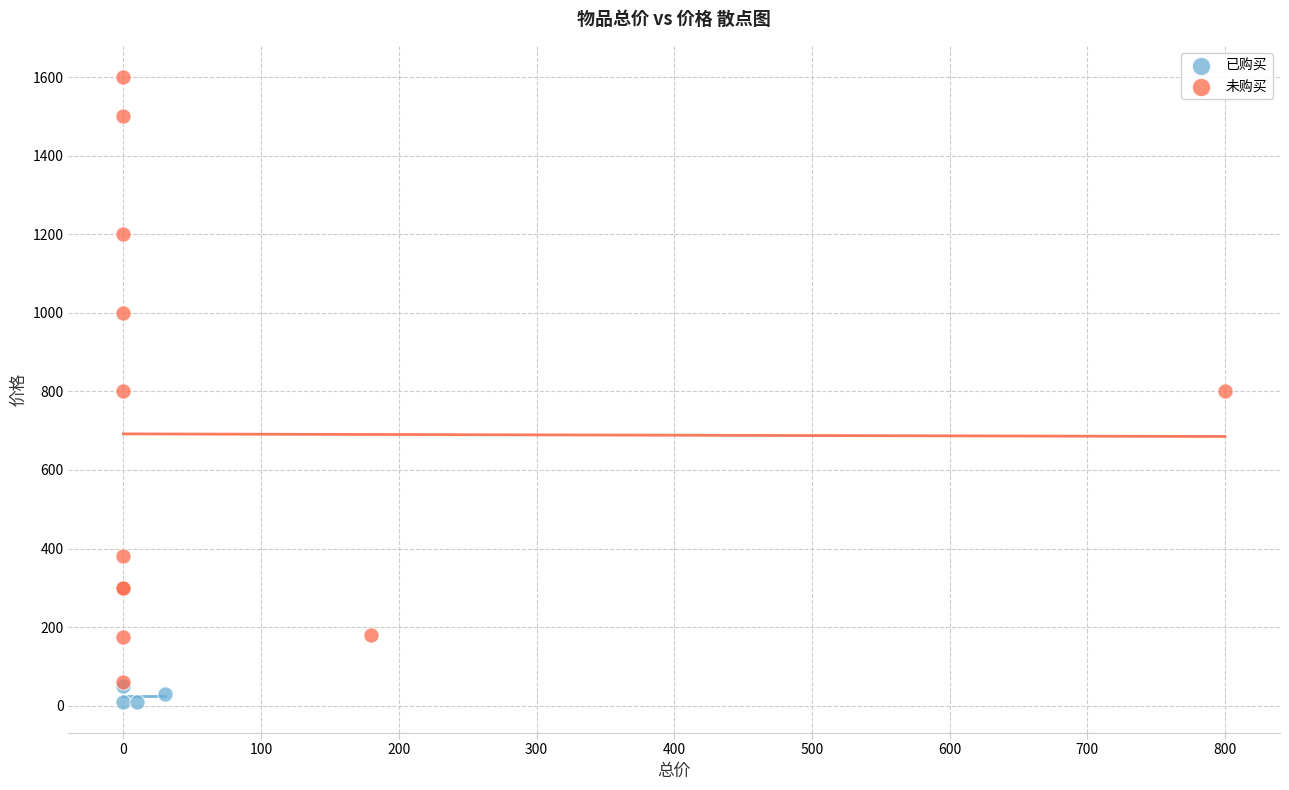

Which series reaches the maximum Y coordinate?

未购买